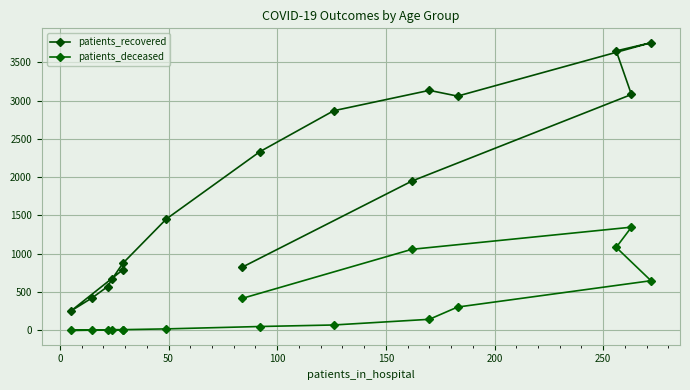

Rank the series by their average value, from lowest to highest.

patients_deceased, patients_recovered